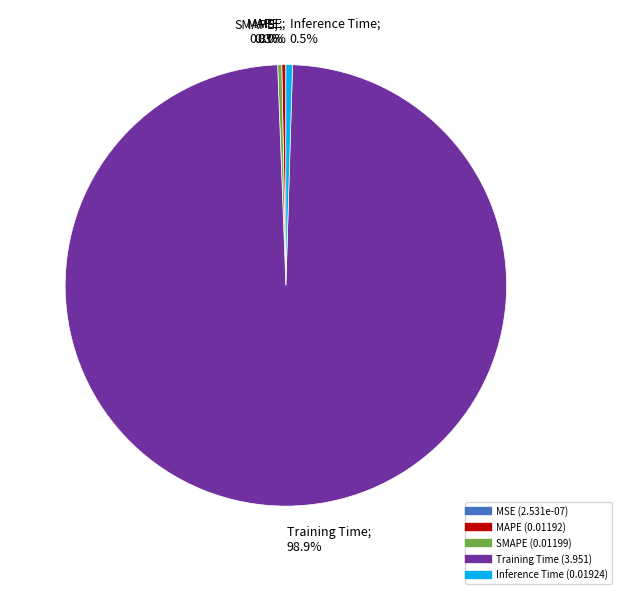

How much of the chart is everything except Training Time?

1.1%